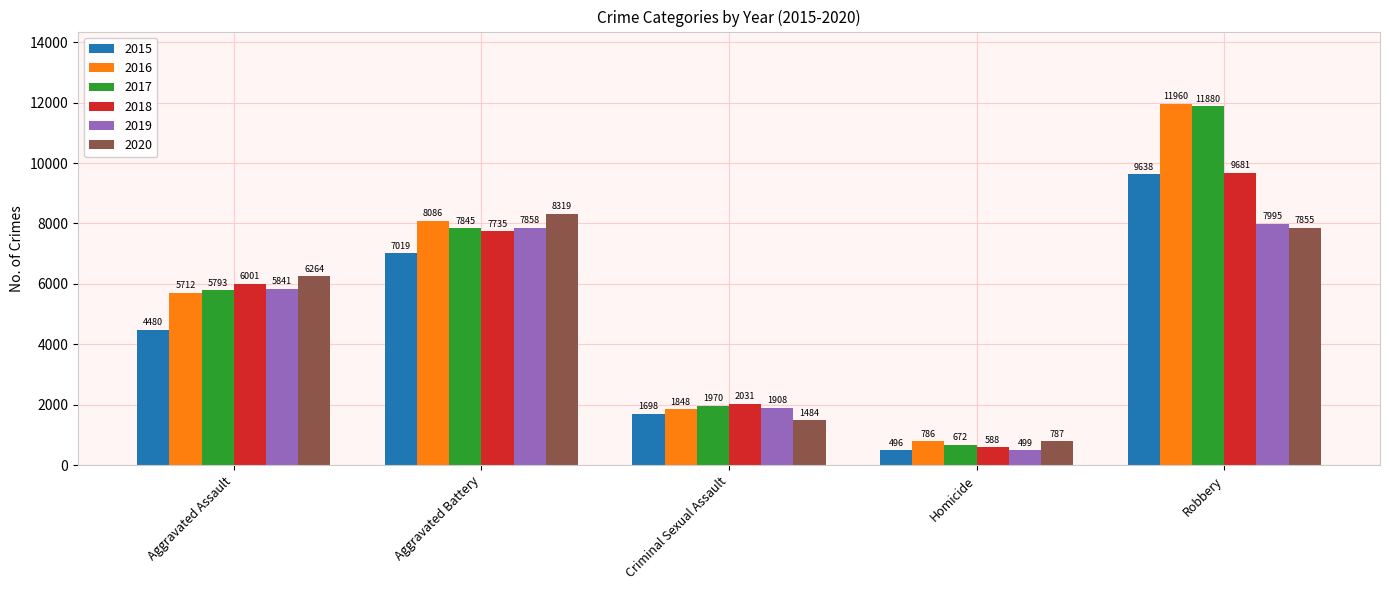

What is the difference between the highest and lowest values at Robbery?

4105